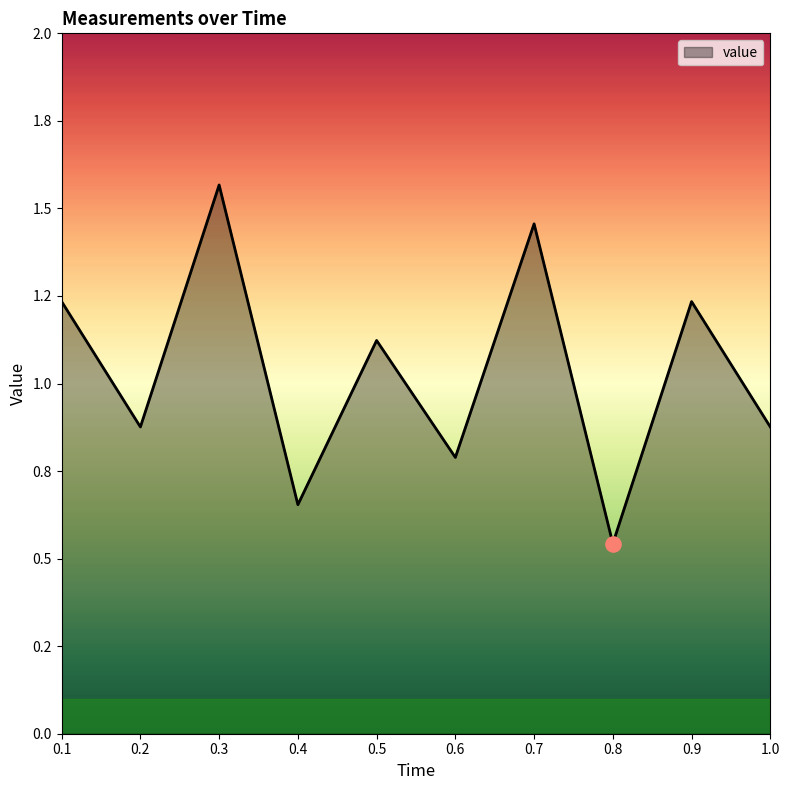

What is the change in value from 0.2 to 0.7?

+0.6